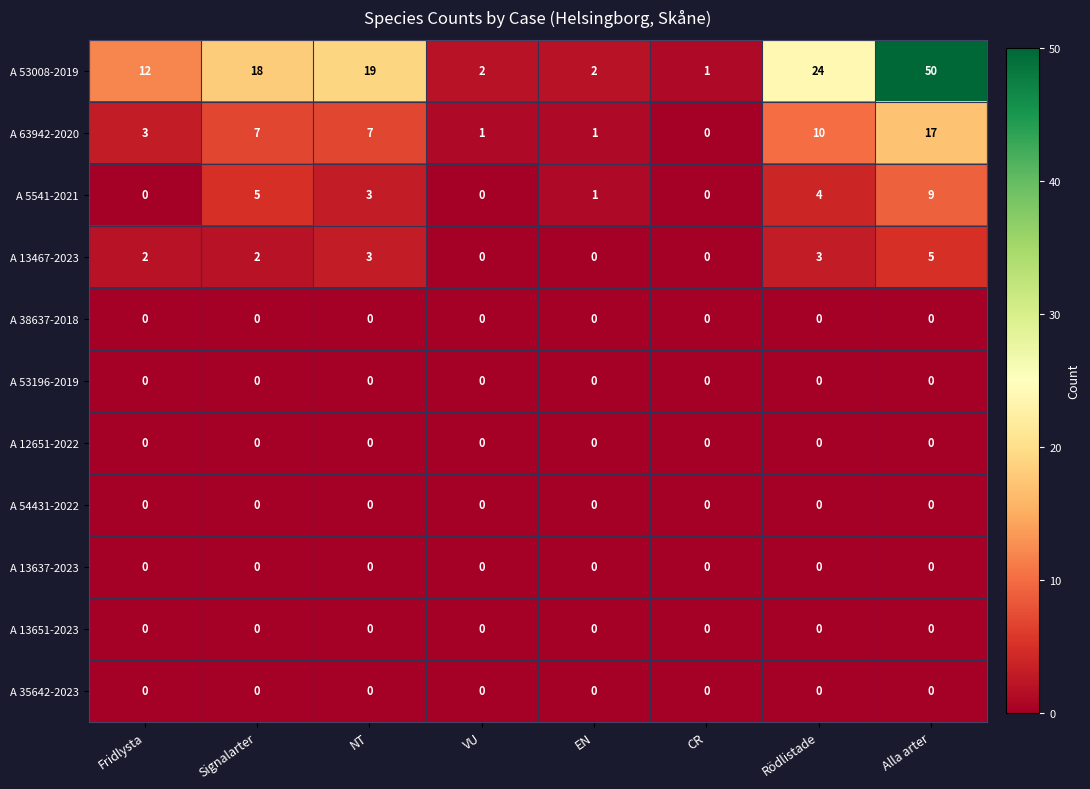

Between NT and Alla arter, which series saw the biggest shift?

A 53008-2019